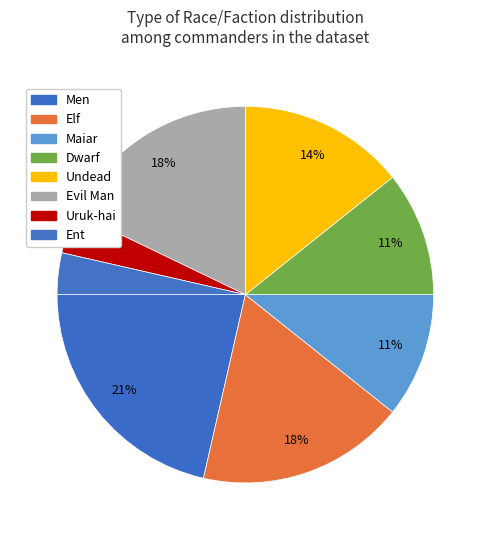

How many segments does this pie chart have?

8